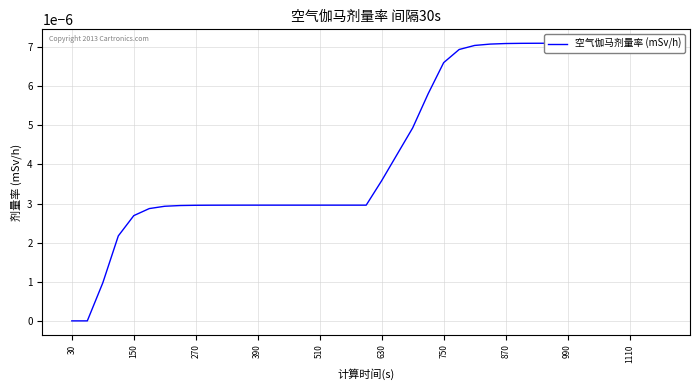

Count the values in the range 0 to 1.

39